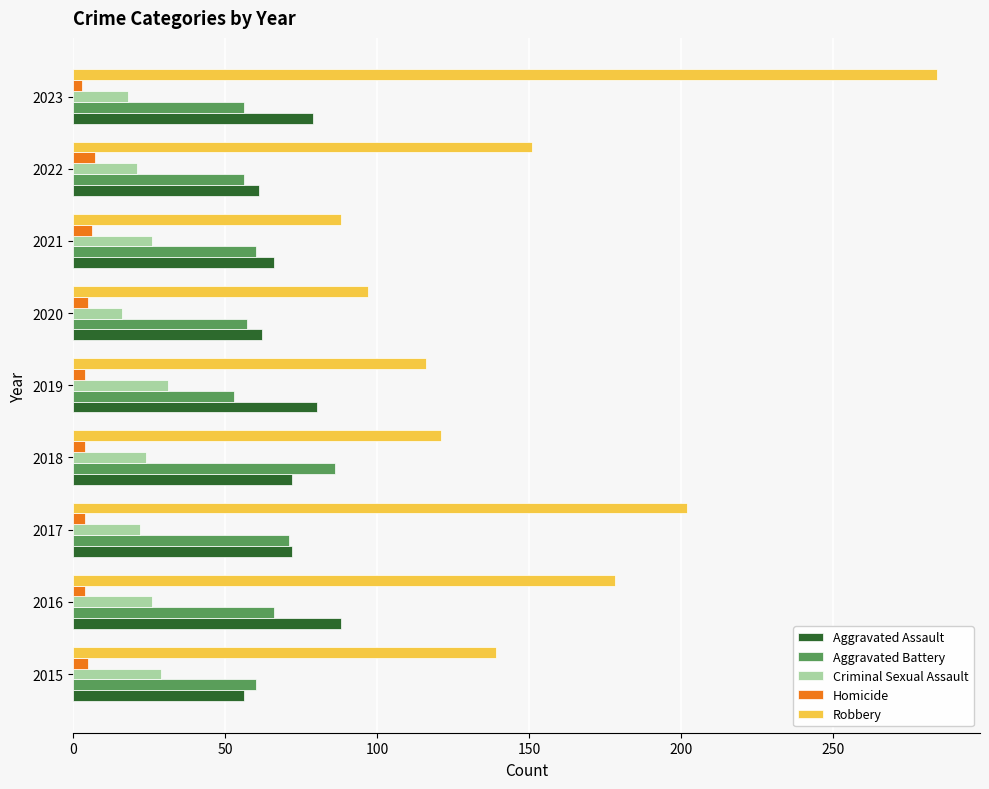

What is the difference between the maximum and minimum values in the Aggravated Battery series?

33